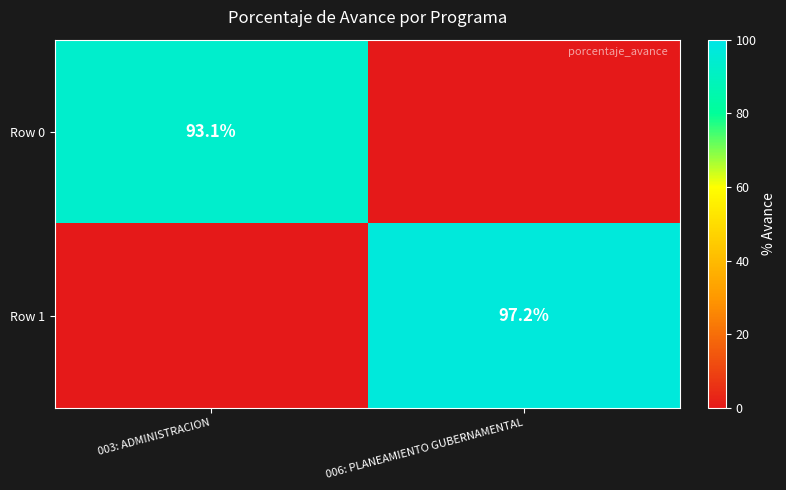

True or false: Row 1 has a value of 28.1 at 006: PLANEAMIENTO GUBERNAMENTAL.

False